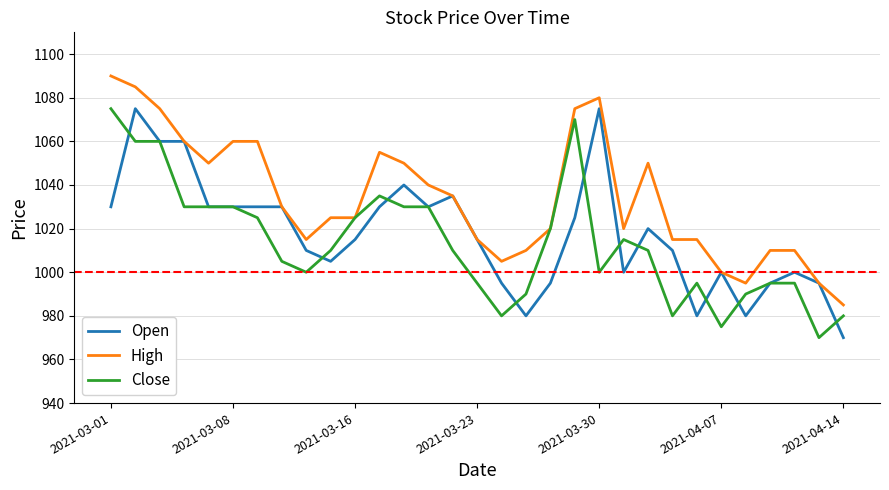

Which series has the largest total across all categories?

High